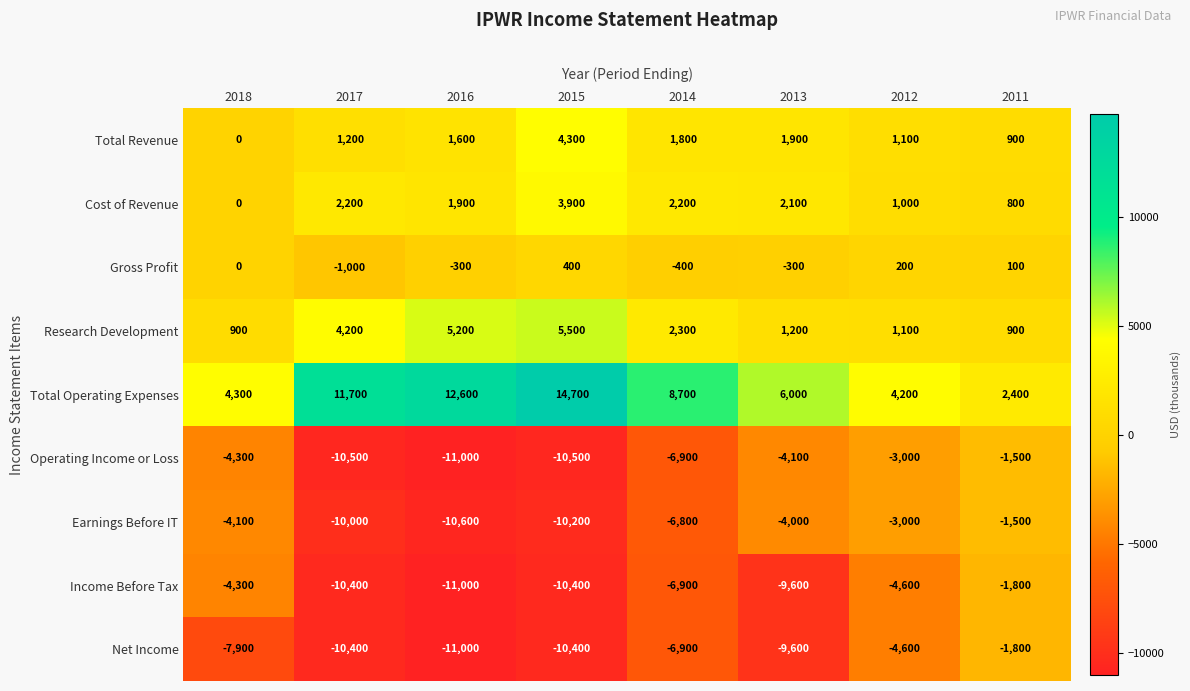

What is the difference between the maximum and second lowest values in the Earnings Before IT series?

8700